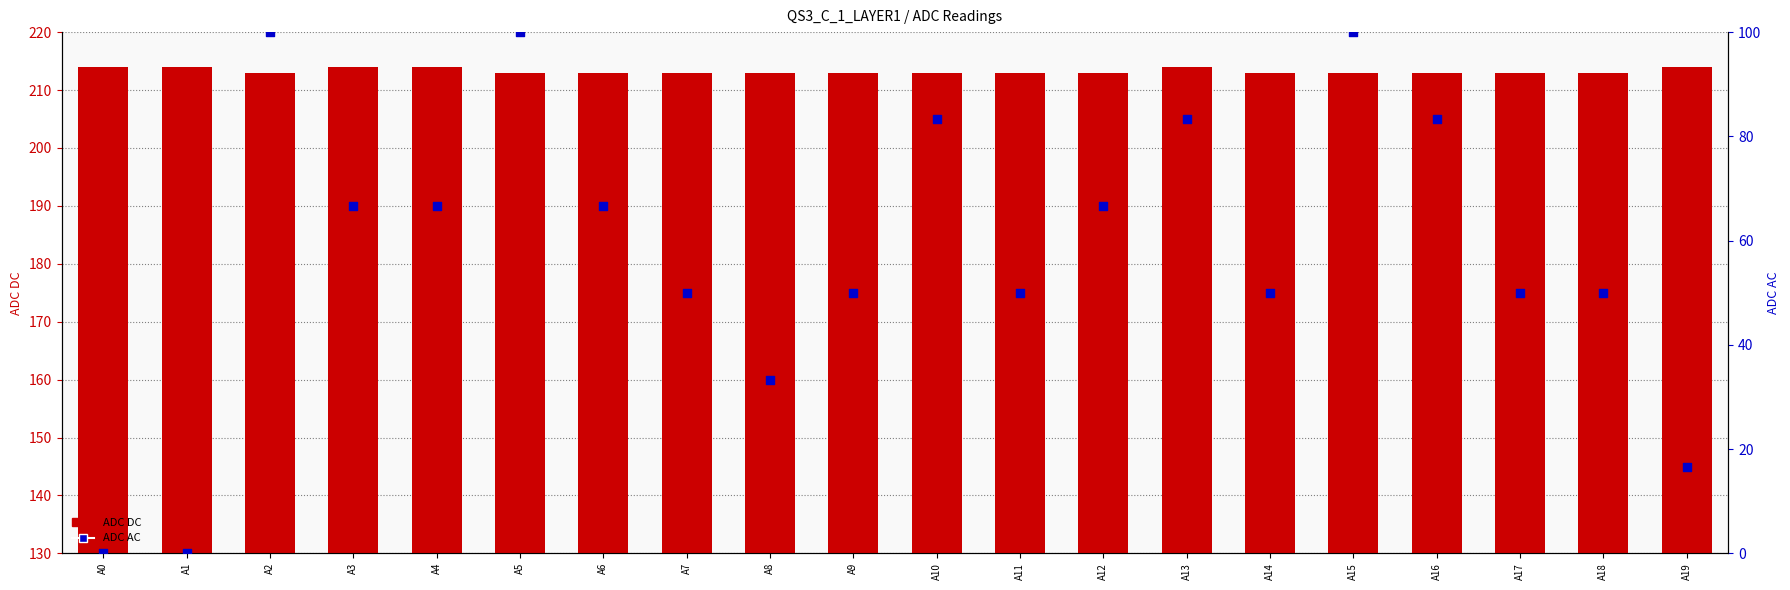

Which series has the largest total across all categories?

ADC DC